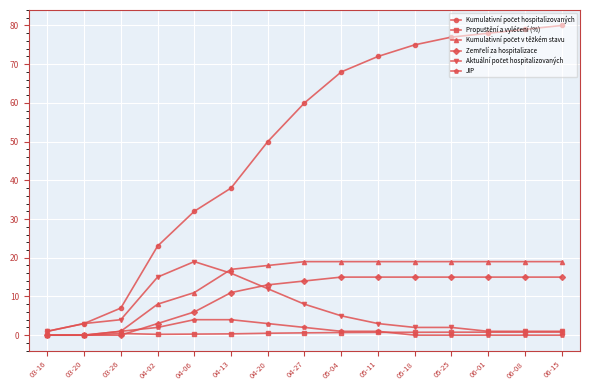

What is the label of the 12th point from the right?

04-02